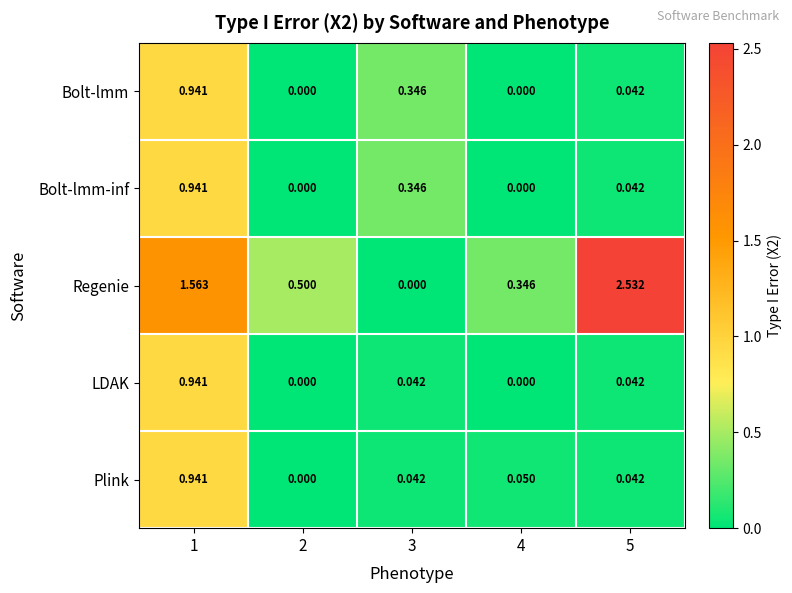

Which series has the largest total across all categories?

Regenie